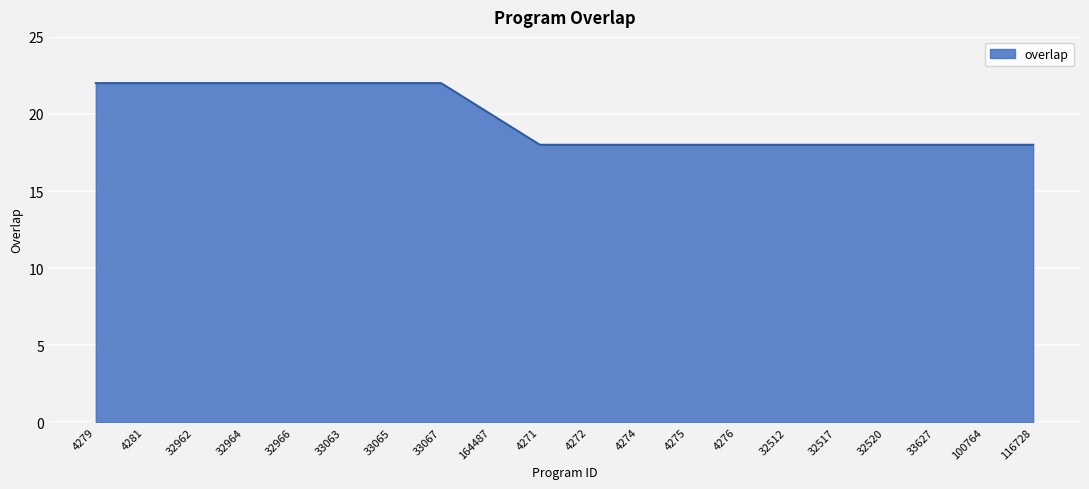

The value at 32964 is 33. True or false?

False